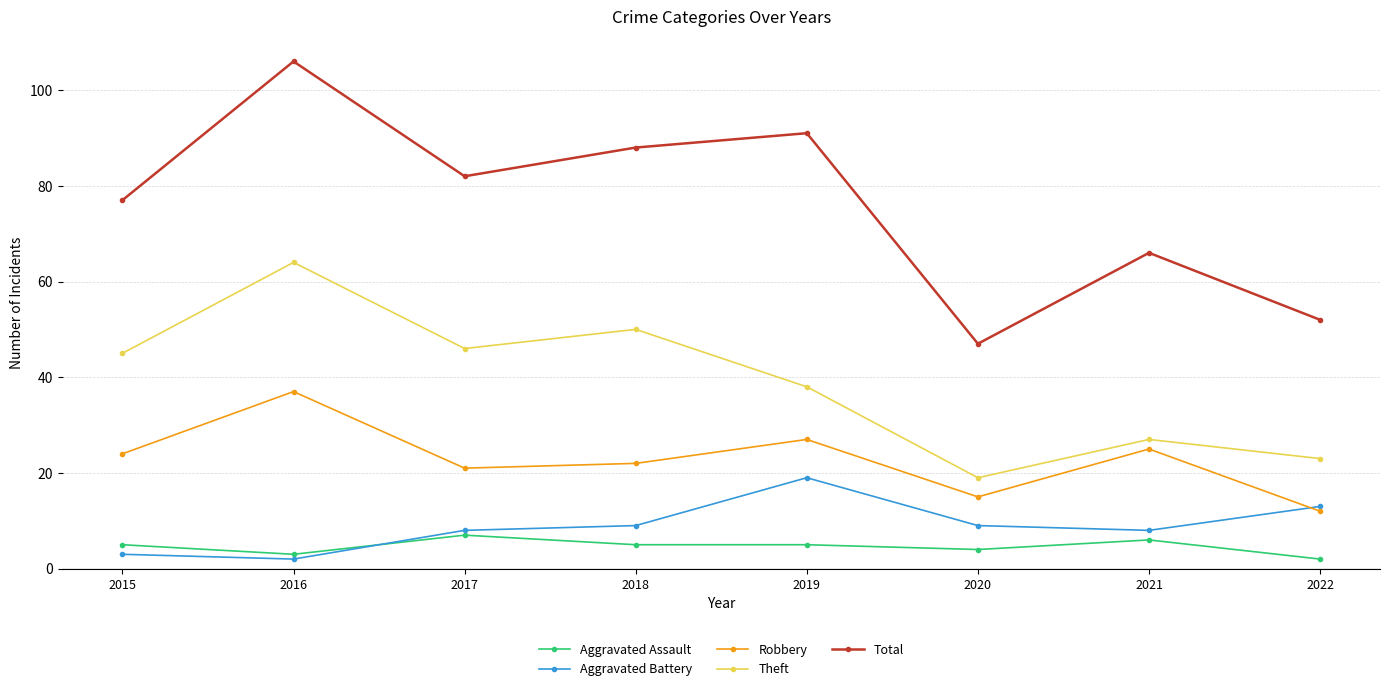

What is the sum of all Aggravated Assault values?

37